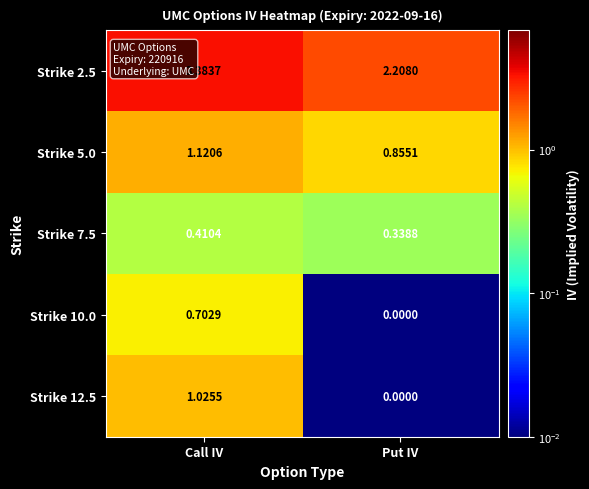

List the series in order of their peak value, lowest first.

Strike 7.5, Strike 10.0, Strike 12.5, Strike 5.0, Strike 2.5